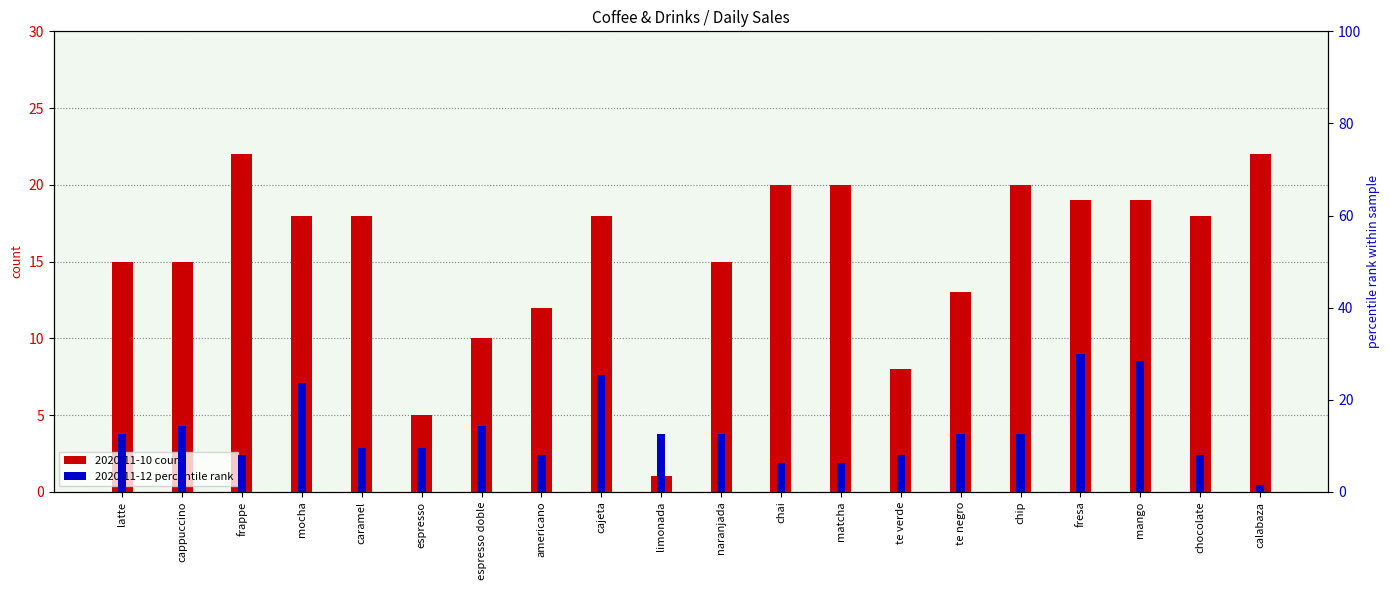

Reading right to left, list all the values displayed in this chart.

2020-11-10 count: calabaza=22.0	chocolate=18.0	mango=19.0	fresa=19.0	chip=20.0	te negro=13.0	te verde=8.0	matcha=20.0	chai=20.0	naranjada=15.0	limonada=1.0	cajeta=18.0	americano=12.0	espresso doble=10.0	espresso=5.0	caramel=18.0	mocha=18.0	frappe=22.0	cappuccino=15.0	latte=15.0
2020-11-12 percentile rank: calabaza=1.6	chocolate=7.9	mango=28.4	fresa=30.0	chip=12.6	te negro=12.6	te verde=7.9	matcha=6.3	chai=6.3	naranjada=12.6	limonada=12.6	cajeta=25.3	americano=7.9	espresso doble=14.2	espresso=9.5	caramel=9.5	mocha=23.7	frappe=7.9	cappuccino=14.2	latte=12.6